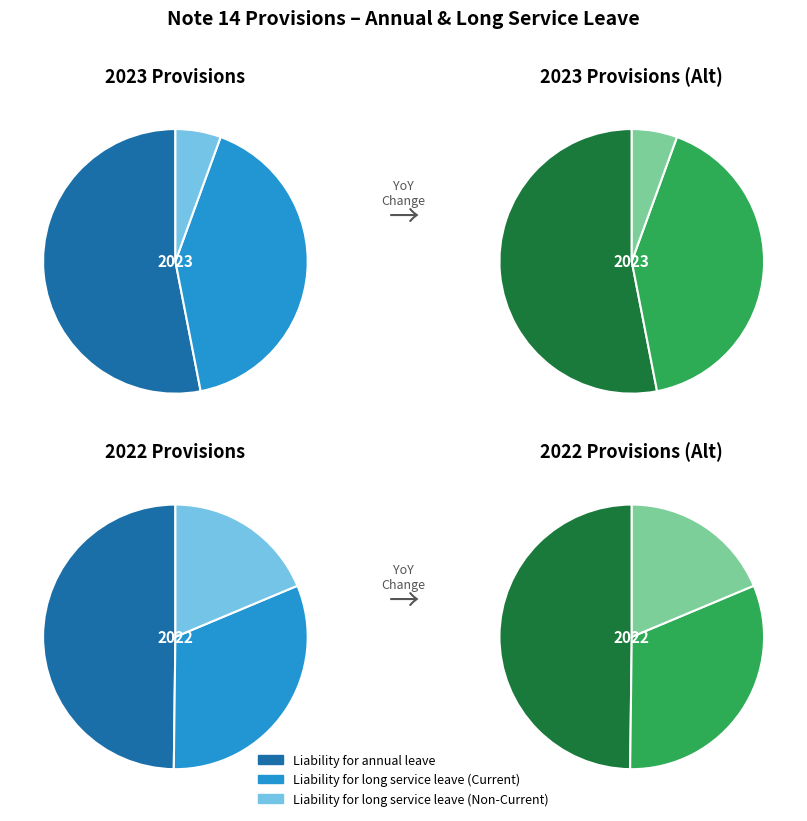

To the nearest percent, what percentage of the pie is Liability for long service leave (Non-Current)?

6%